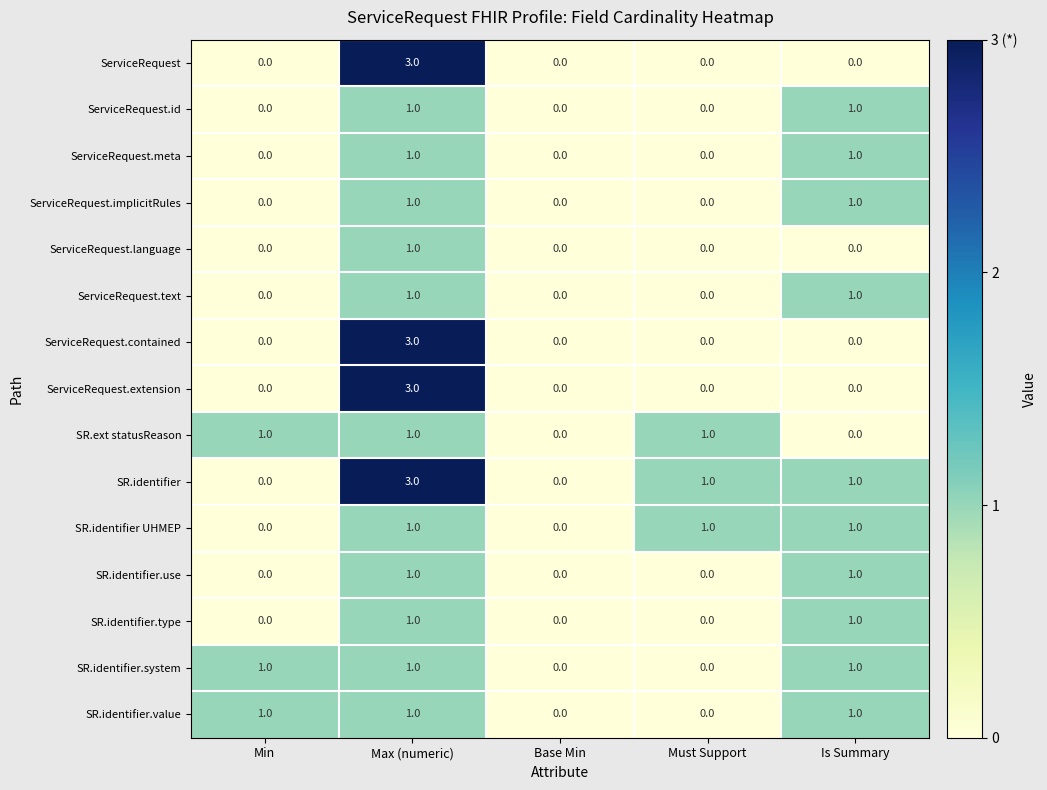

At which category is the sum across all series the highest?

Max (numeric)